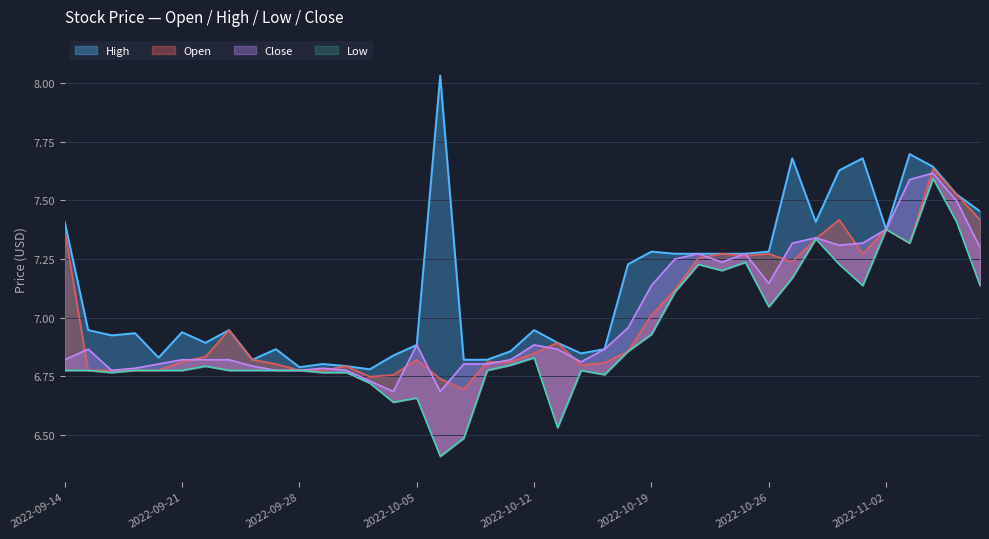

What is the sum of the High values at 2022-09-23 and 2022-10-25?

14.2